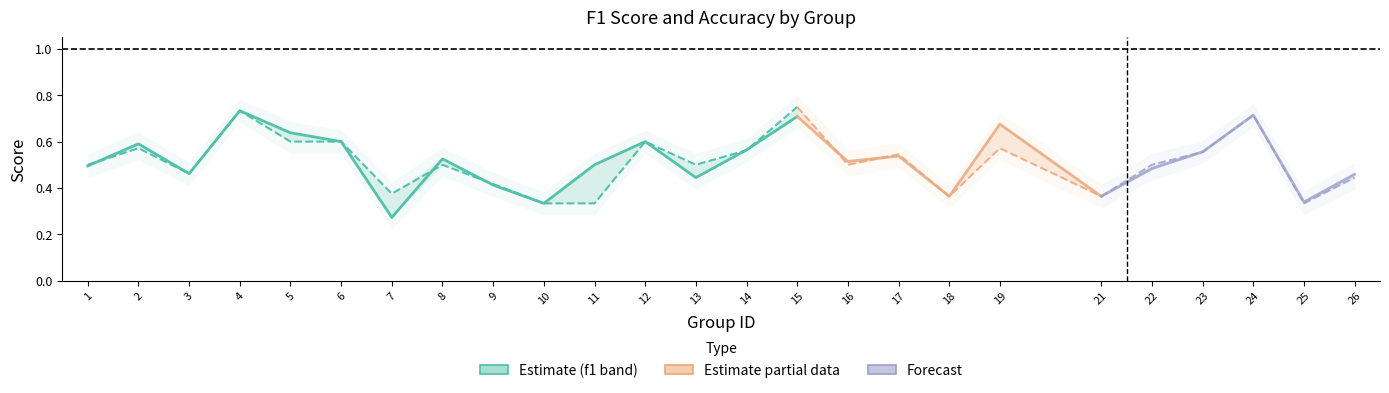

At which category does the chart reach its peak across all series?

15